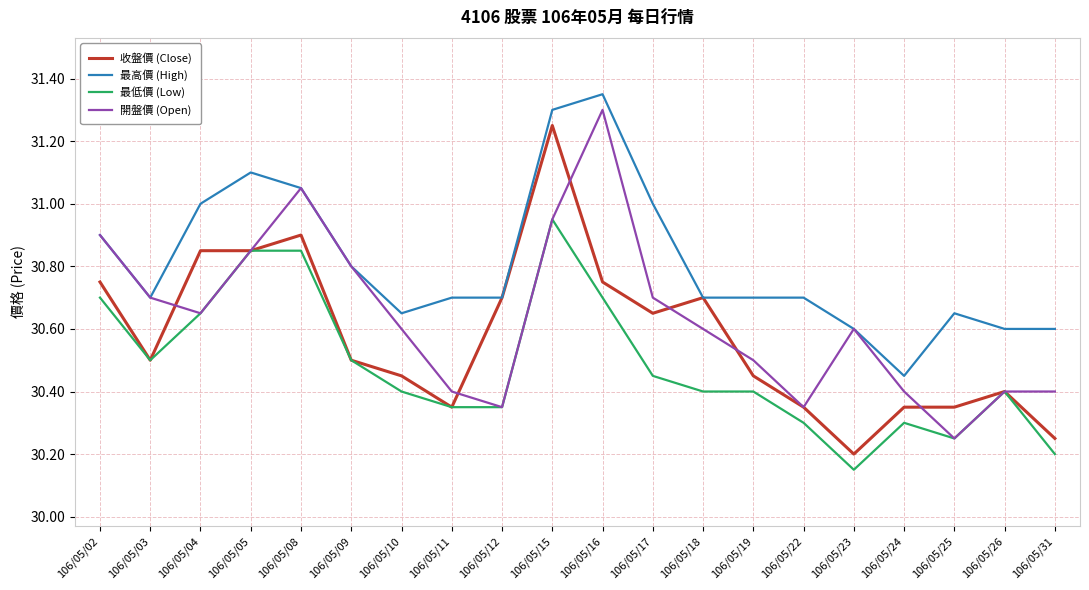

Which category has the lowest value across all series?

106/05/23